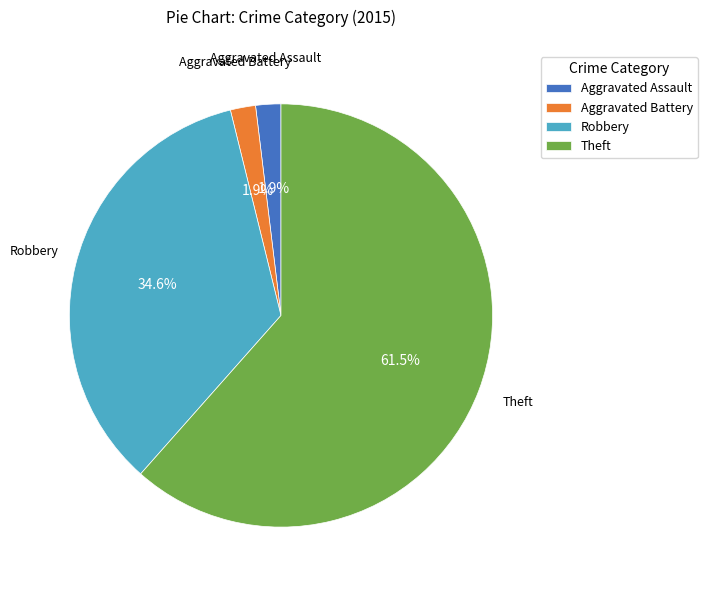

To the nearest percent, what portion does Aggravated Battery represent?

2%